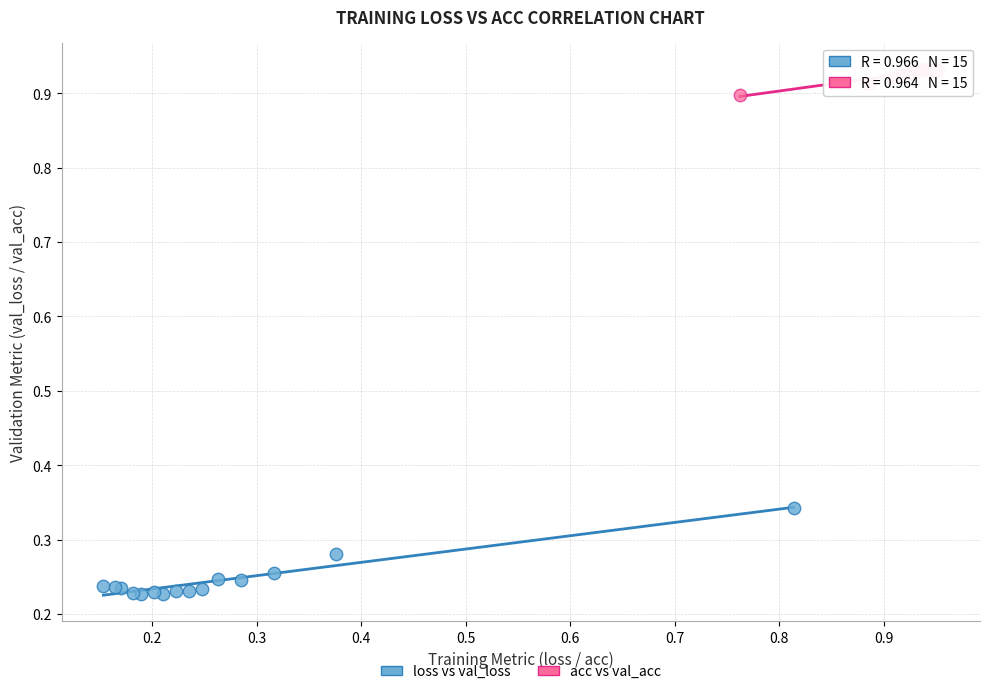

Which series has the widest spread of Y values?

loss vs val_loss